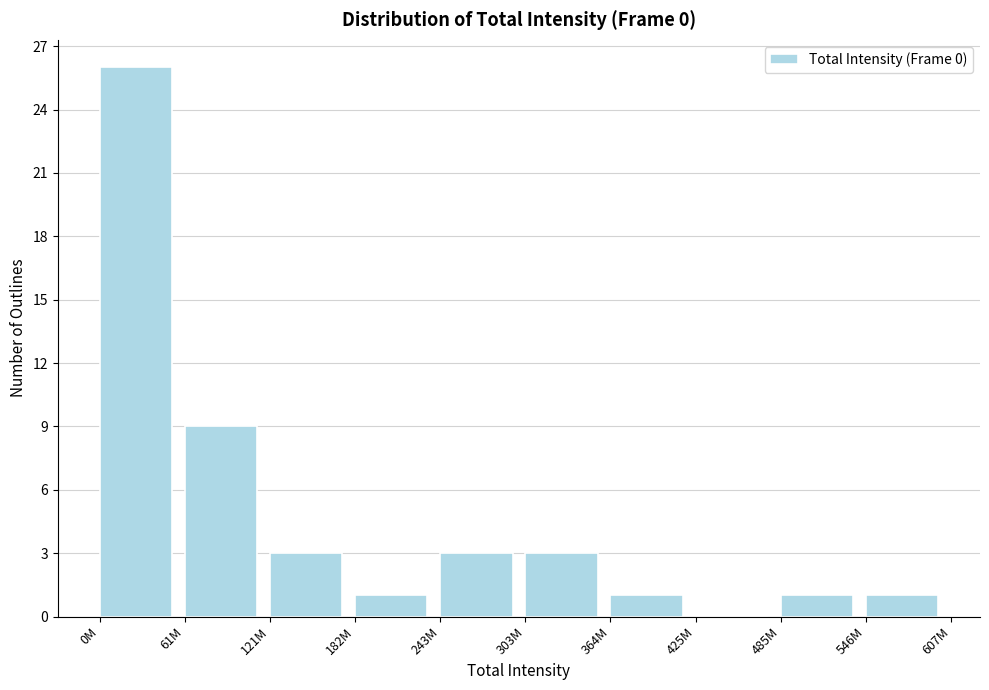

Reading left to right, what are all the values shown in this chart?

0M=26	61M=9	121M=3	182M=1	243M=3	303M=3	364M=1	425M=0	485M=1	546M=1